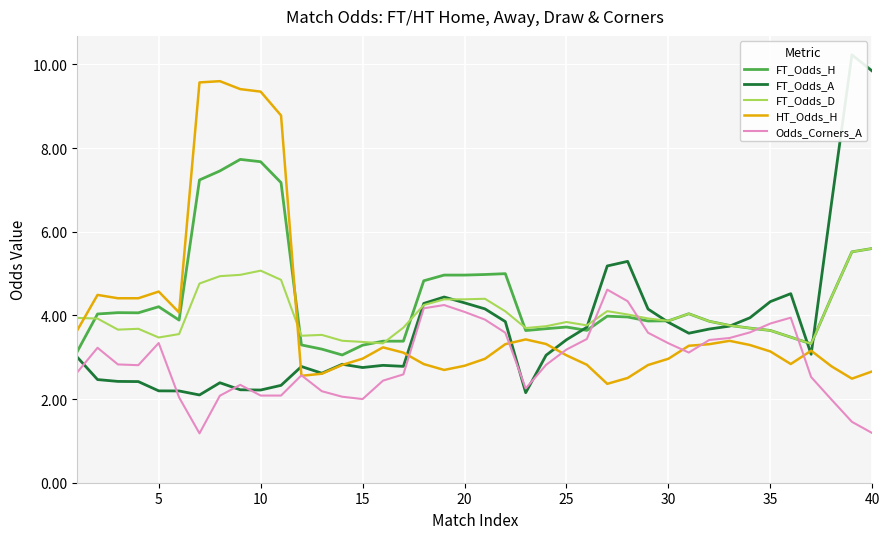

What is the difference between the maximum and minimum values in the FT_Odds_H series?

4.7